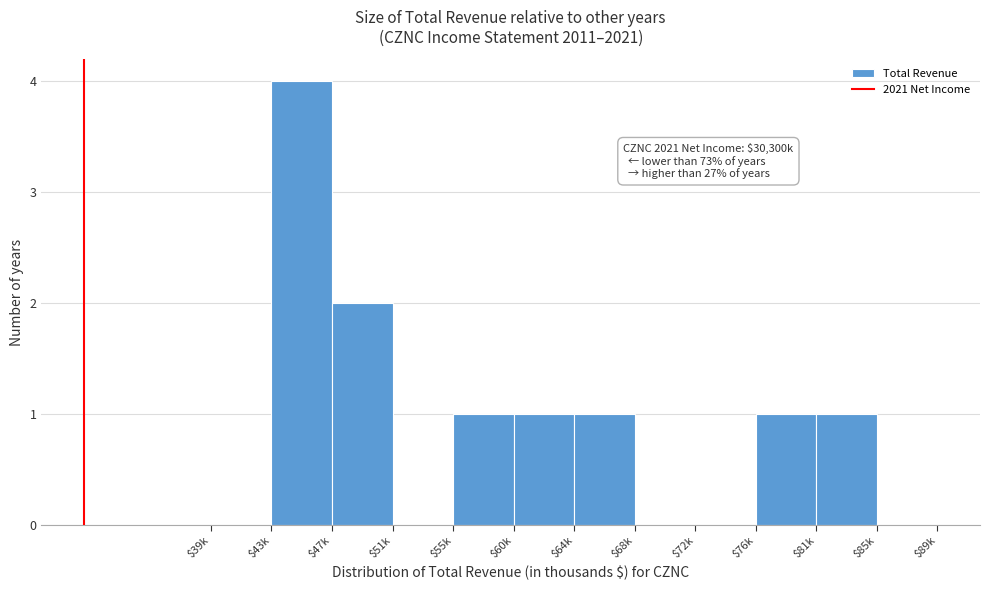

The value at $47k is 1. True or false?

False